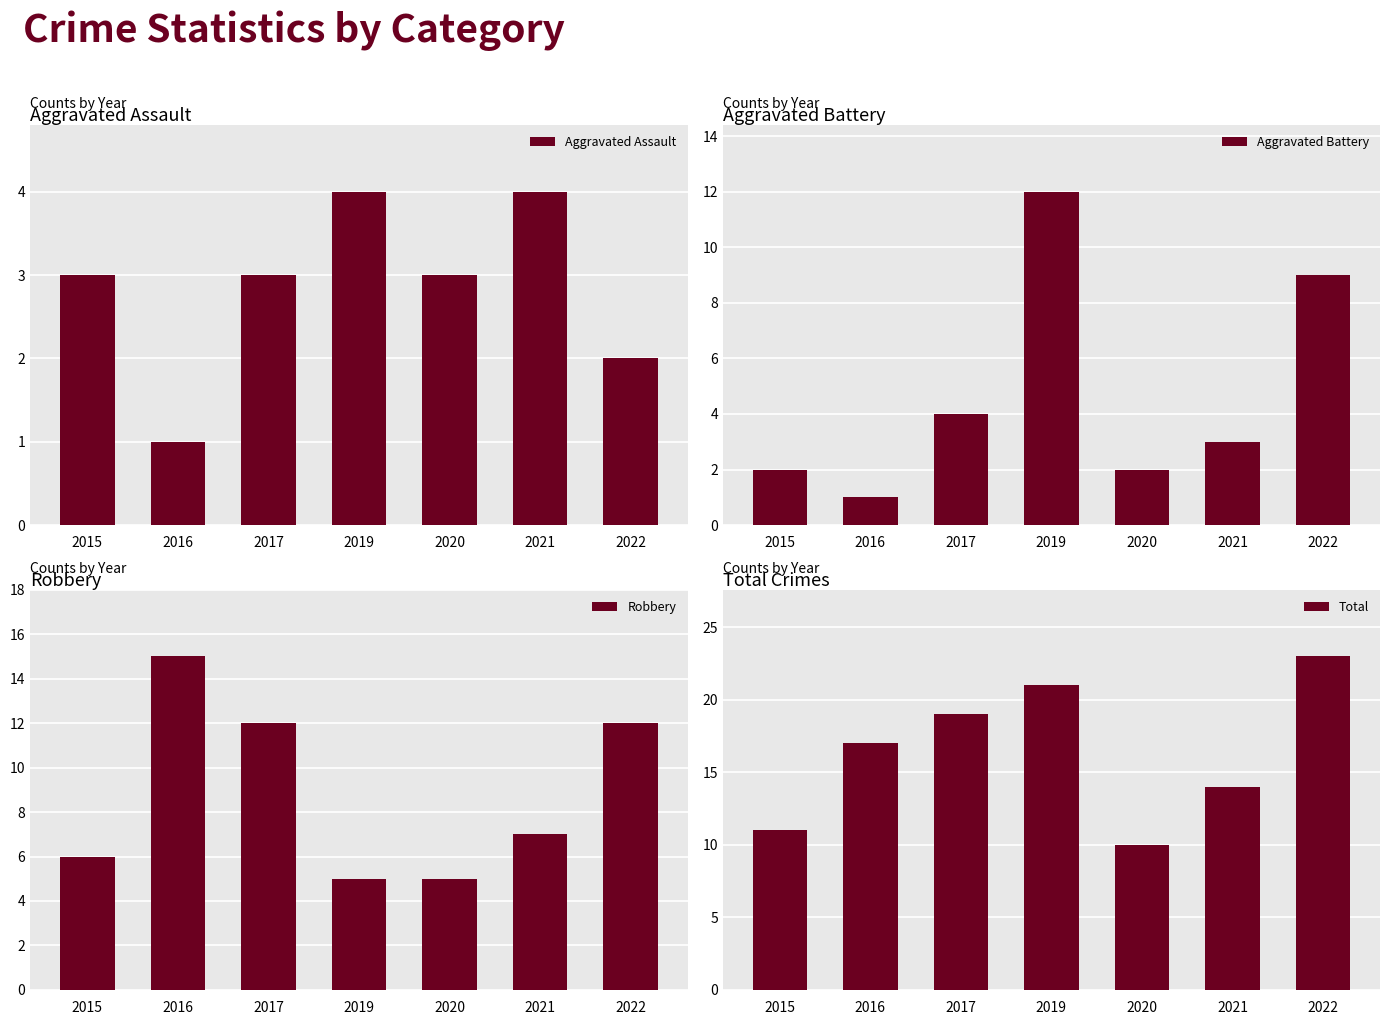

Are the bars horizontal?

No